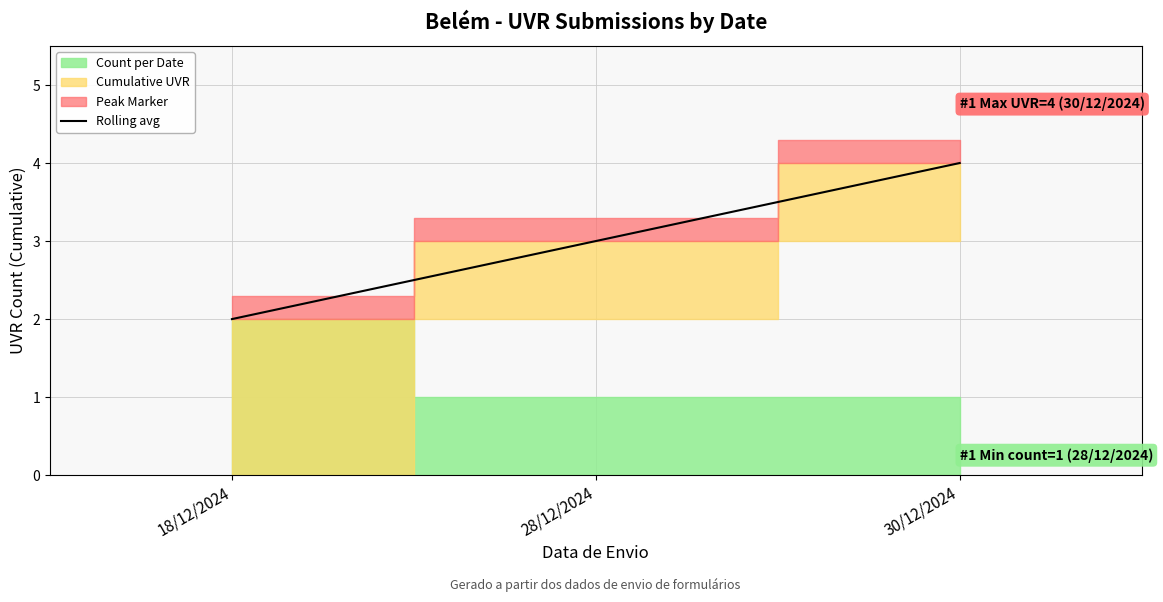

Reading left to right, list all the values displayed in this chart.

18/12/2024=2	28/12/2024=3	30/12/2024=4